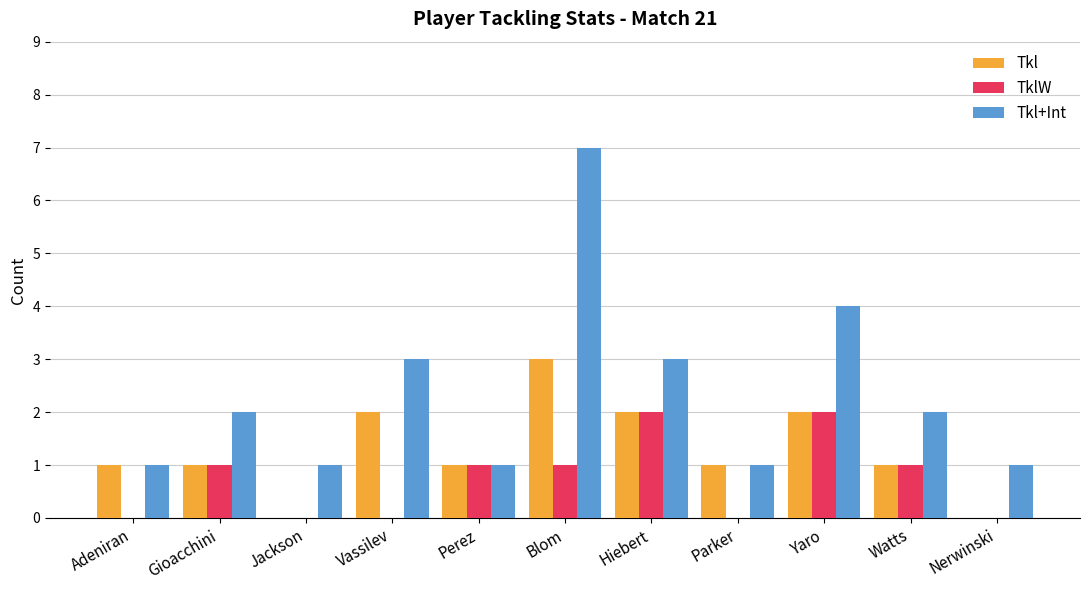

Is the value of TklW at Parker greater than the value of Tkl+Int at Watts?

No